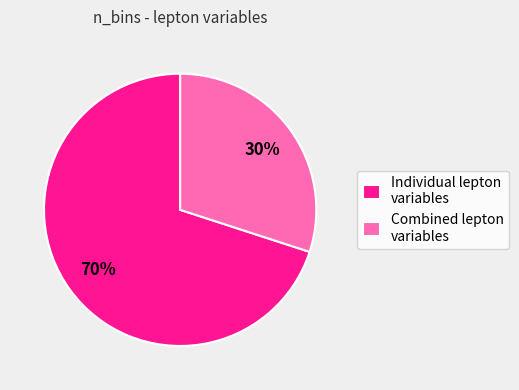

Combined, do Combined lepton variables and Individual lepton variables account for over 50%?

Yes